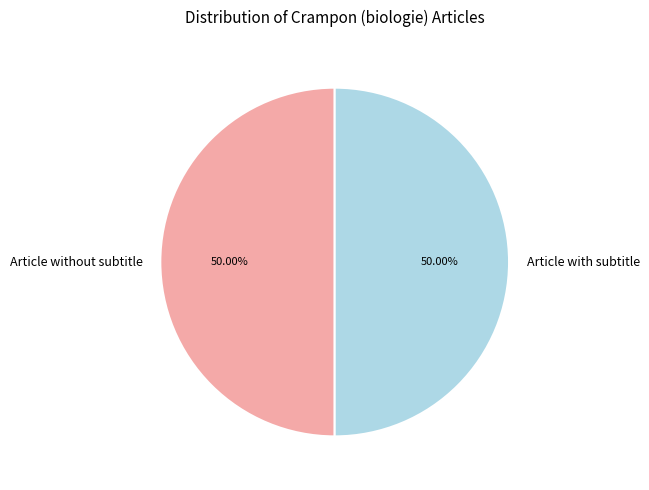

What is the ratio of the value at Article with subtitle to the value at Article without subtitle?

1.0